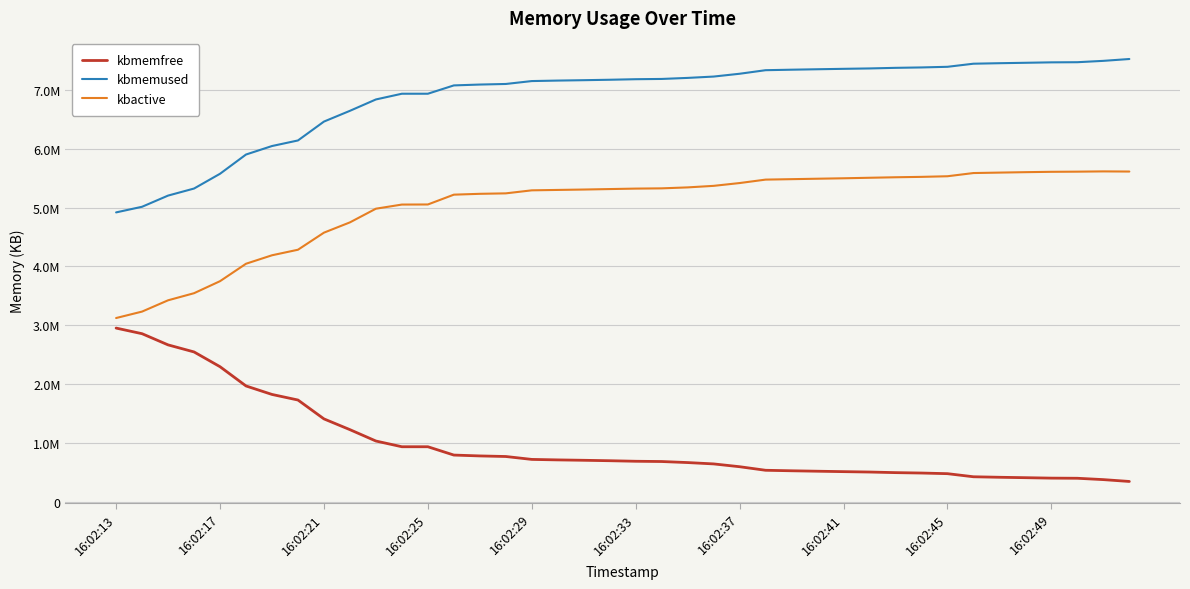

True or false: kbactive has more than 0 interior local peaks.

True